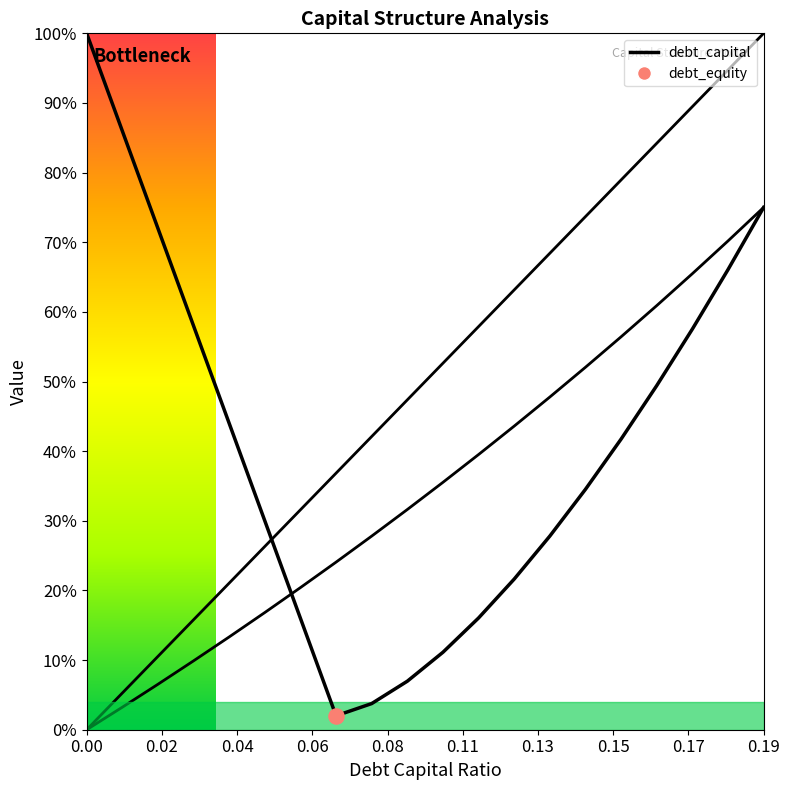

Which series contains the lowest Y value?

debt_capital